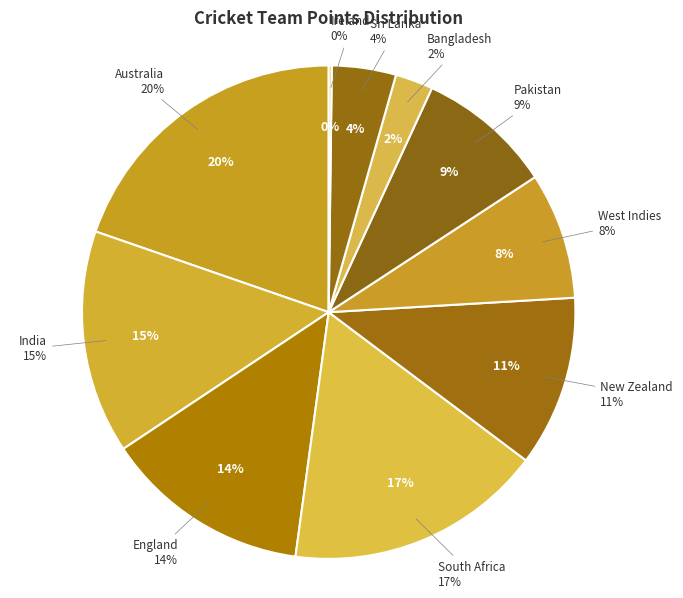

Is it true that Bangladesh is 15% of the pie?

False